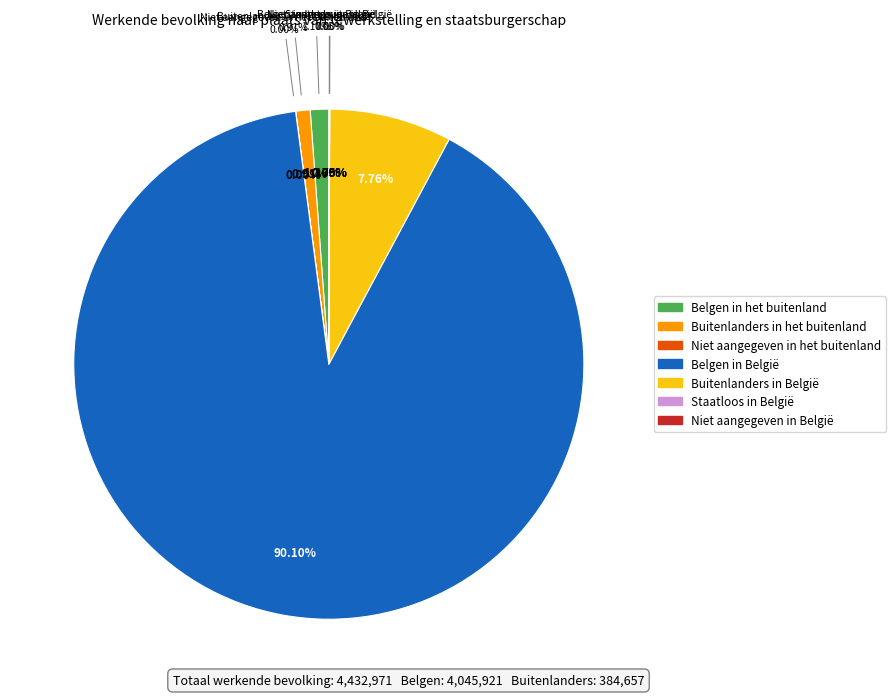

How many segments does this pie chart have?

7